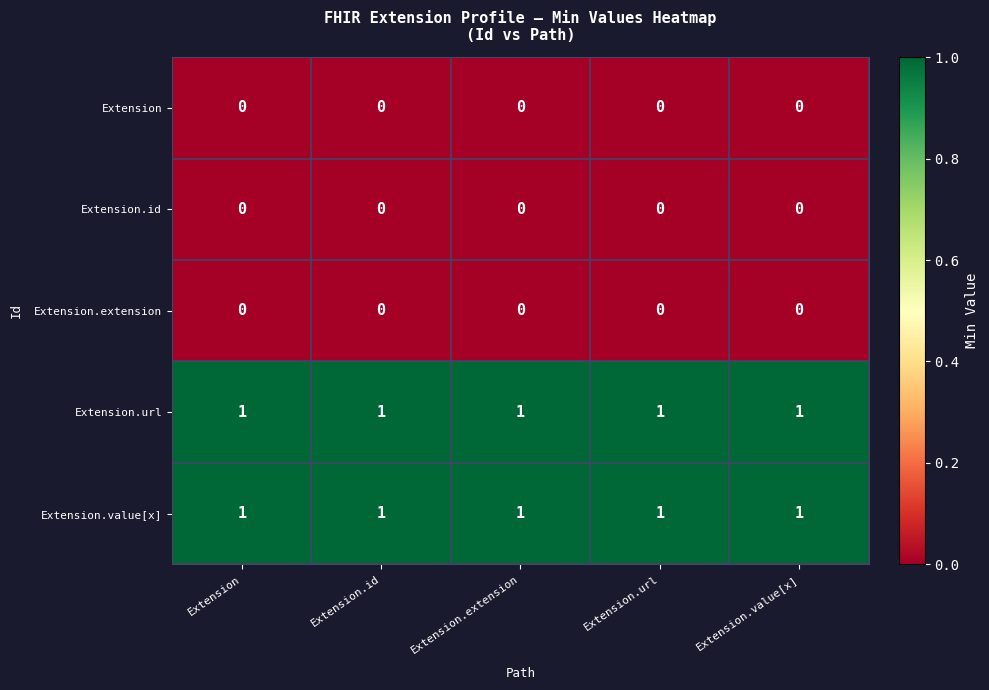

True or false: Extension.extension has a value of 0 at Extension.id.

True